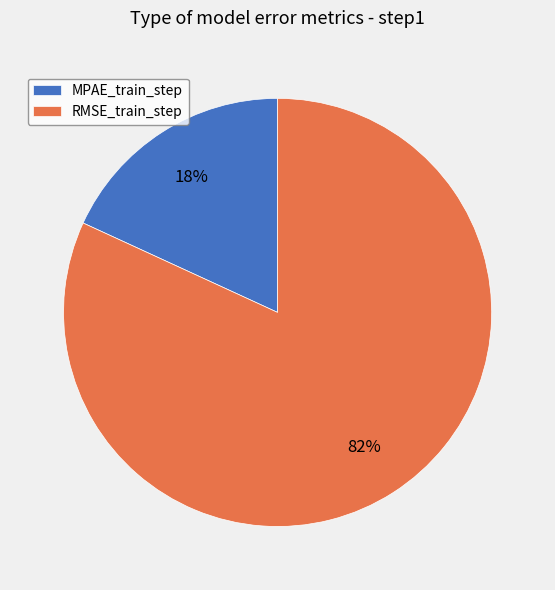

True or false: MPAE_train_step accounts for 13% of the total.

False